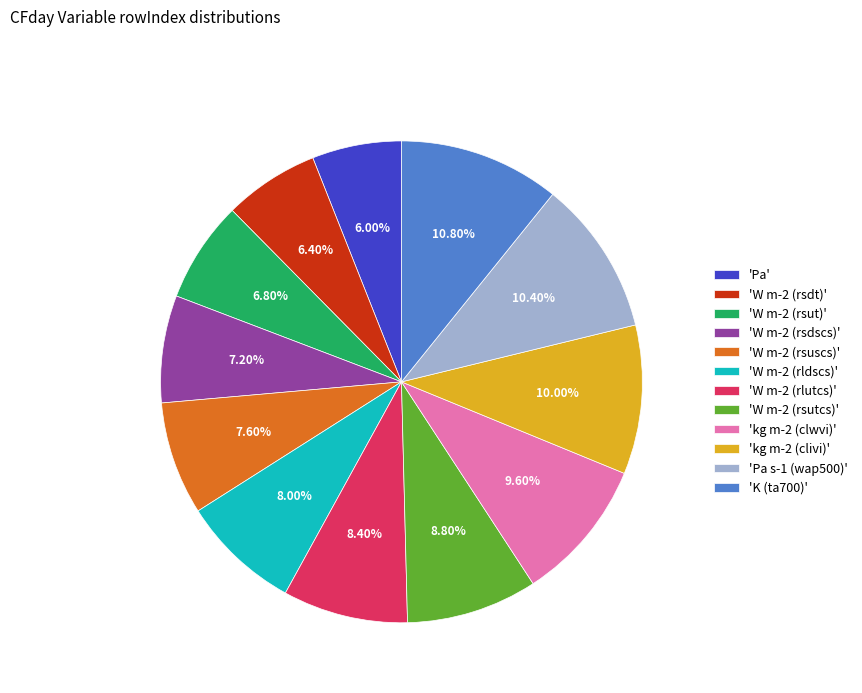

How many segments does this pie chart have?

12